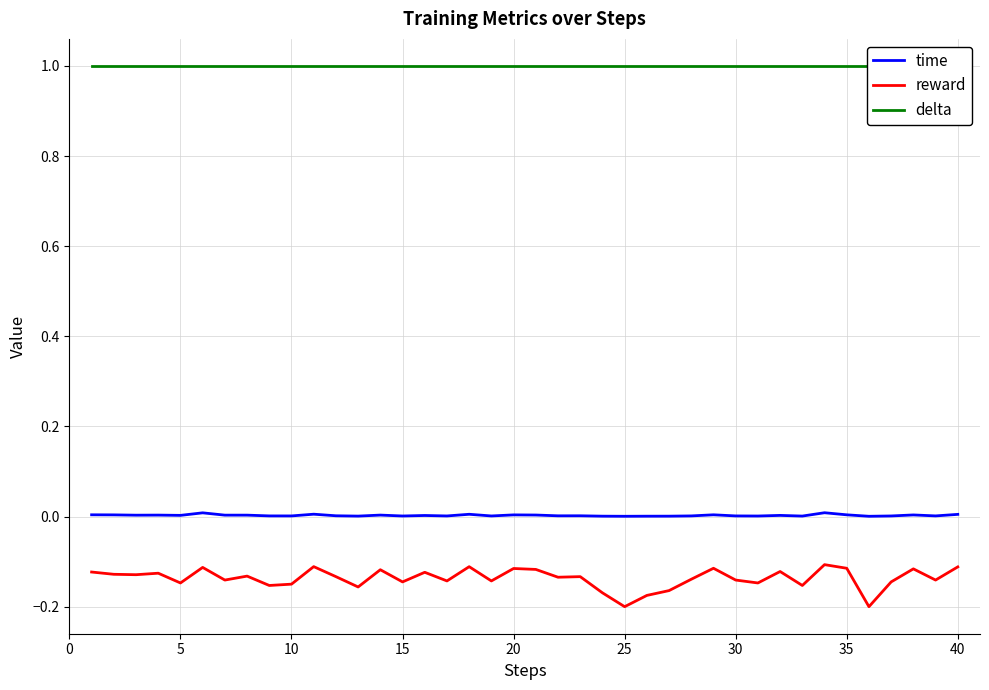

True or false: time and reward intersect in this chart.

False